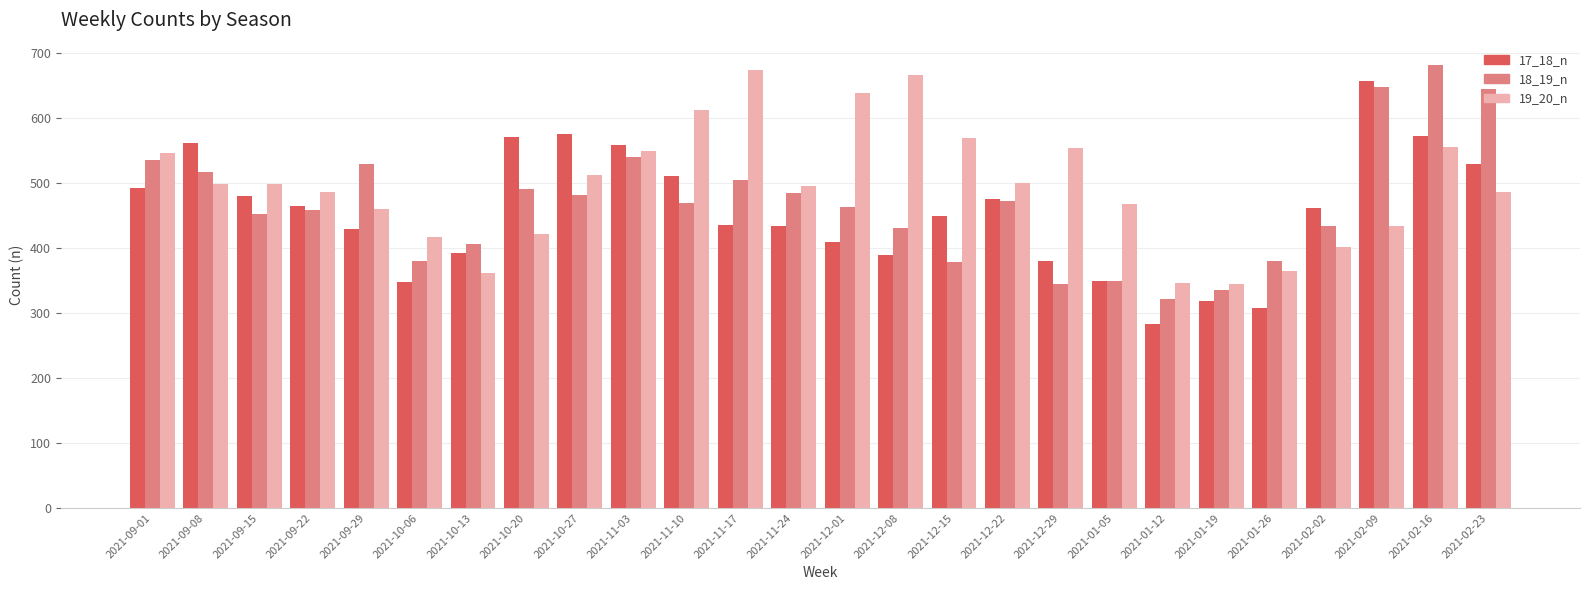

The 17_18_n series shows 193 at 2021-09-29. True or false?

False